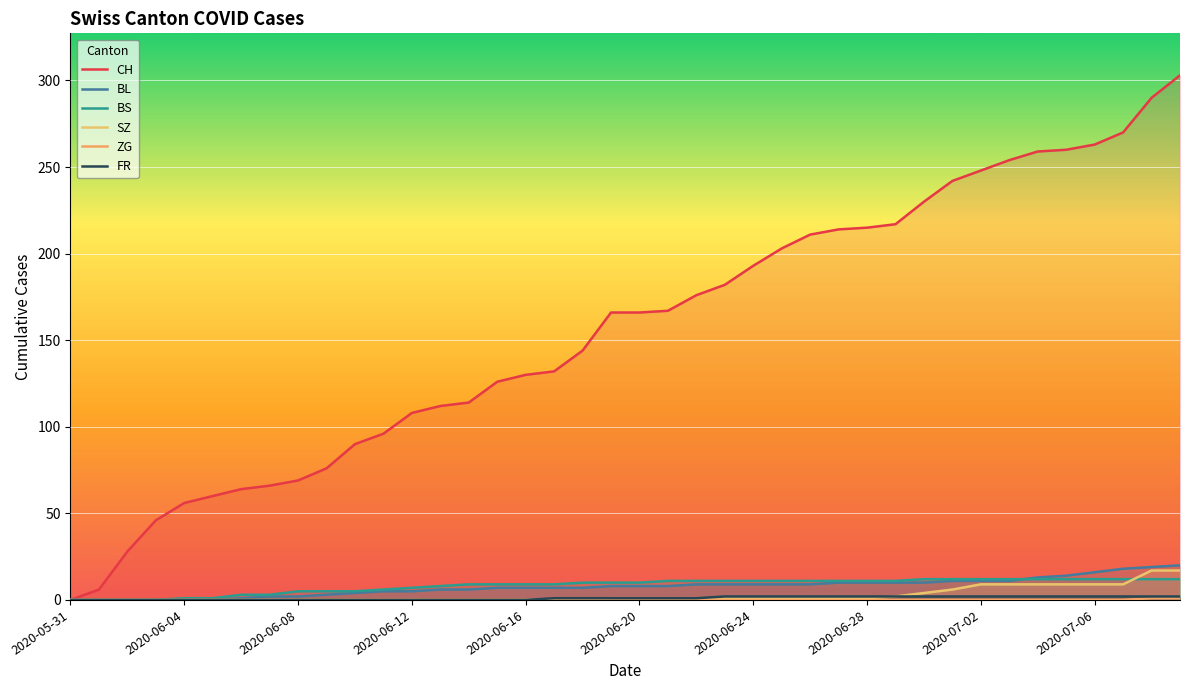

What is the maximum value for ZG?

1